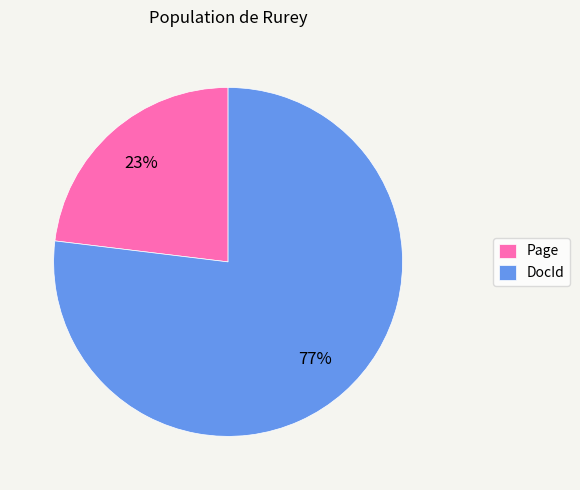

Which slice is the largest?

DocId